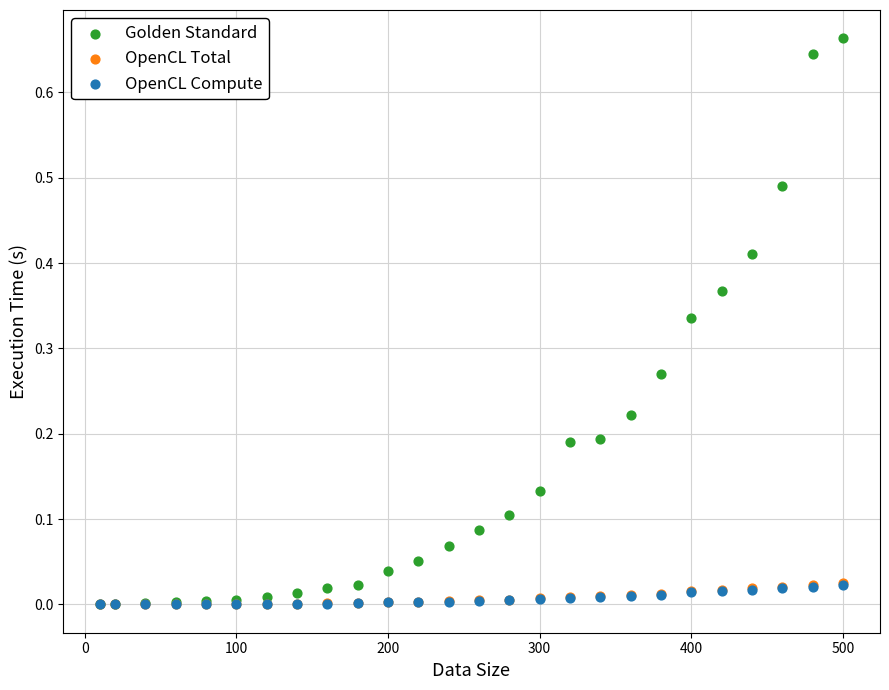

Which series contains the highest Y value?

Golden Standard